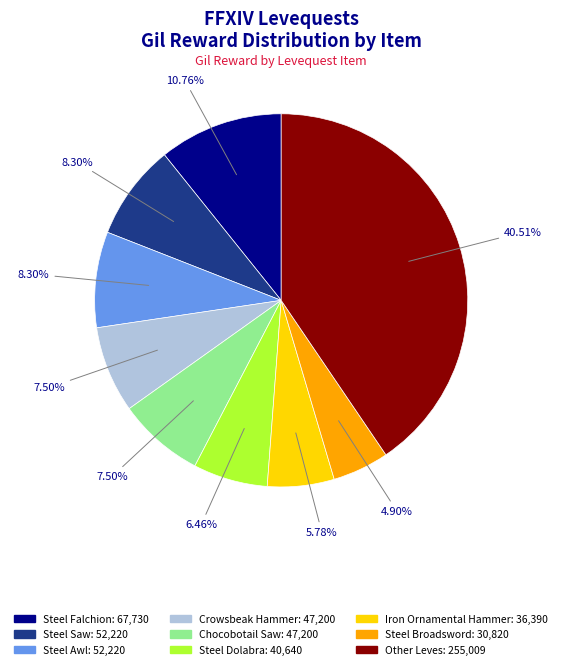

Is there any slice that represents more than half of the pie?

No